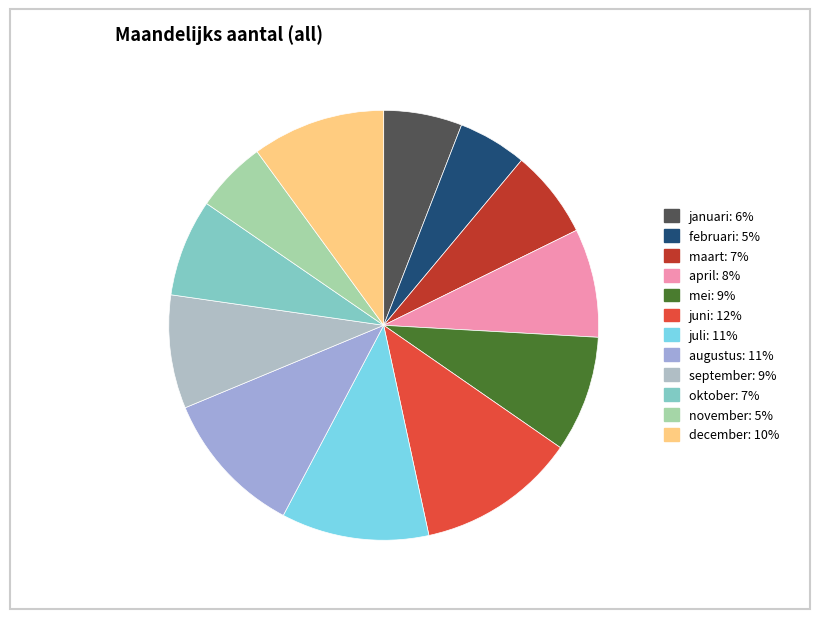

Does december represent more than half of the total?

No